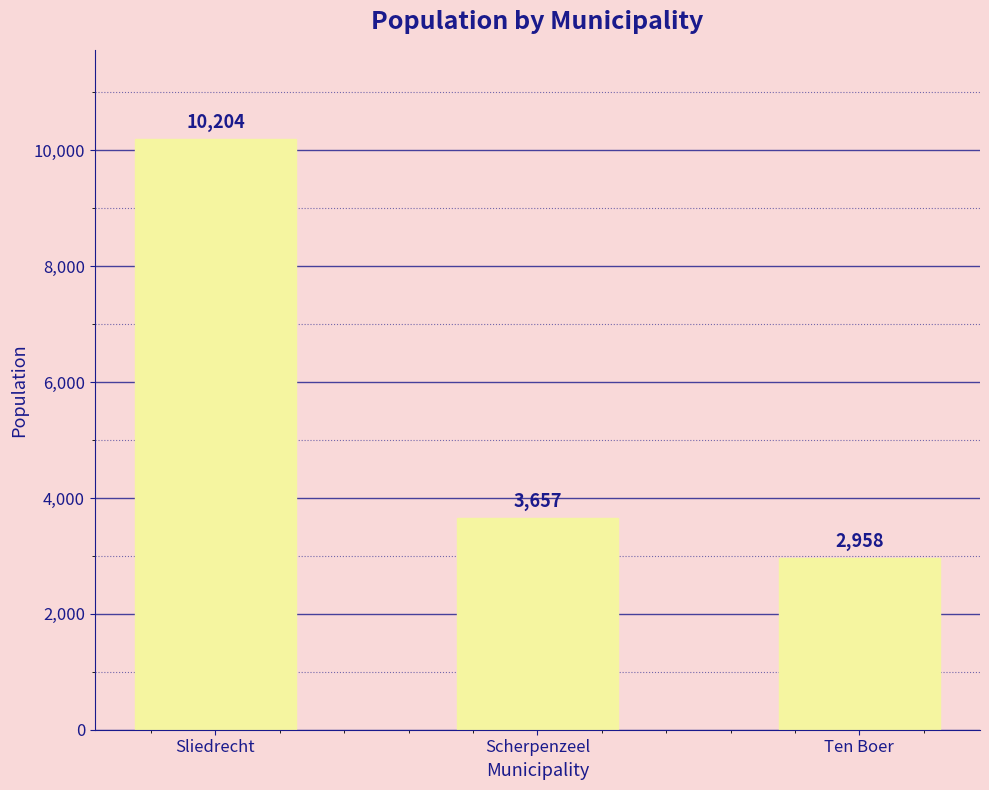

Read the value at Scherpenzeel.

3657